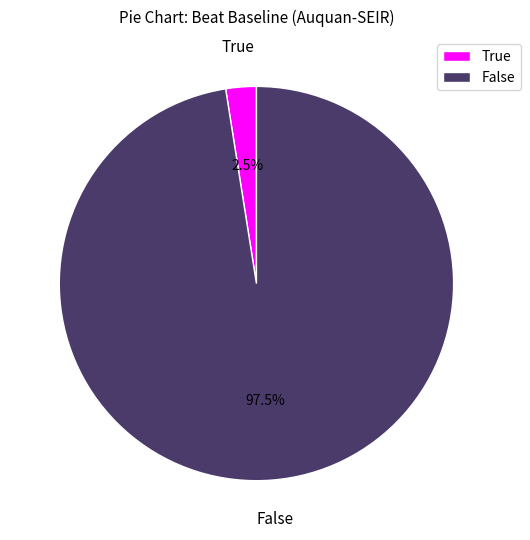

What is the total percentage of False and True?

100.0%